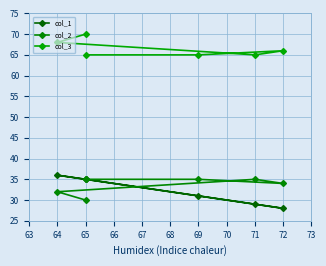

At which category does col_2 reach its first local valley?

72